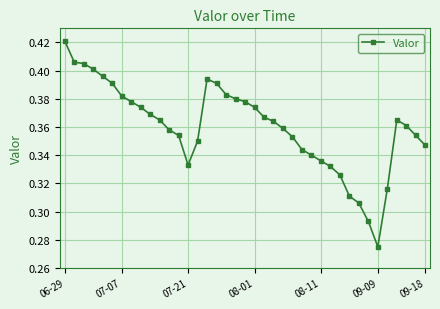

True or false: the data has more than 1 interior local peaks.

True